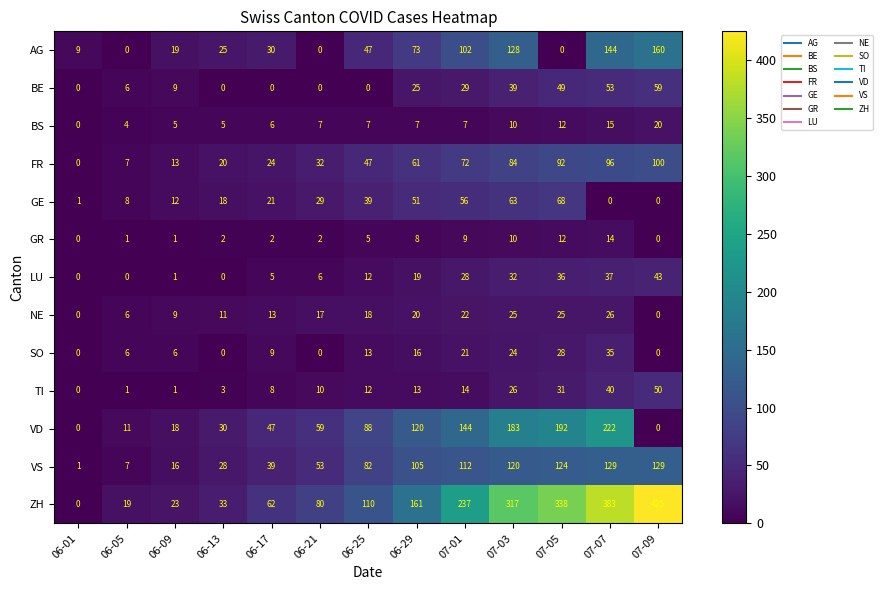

What is the approximate value of BS at 07-05, to the nearest 10?

10